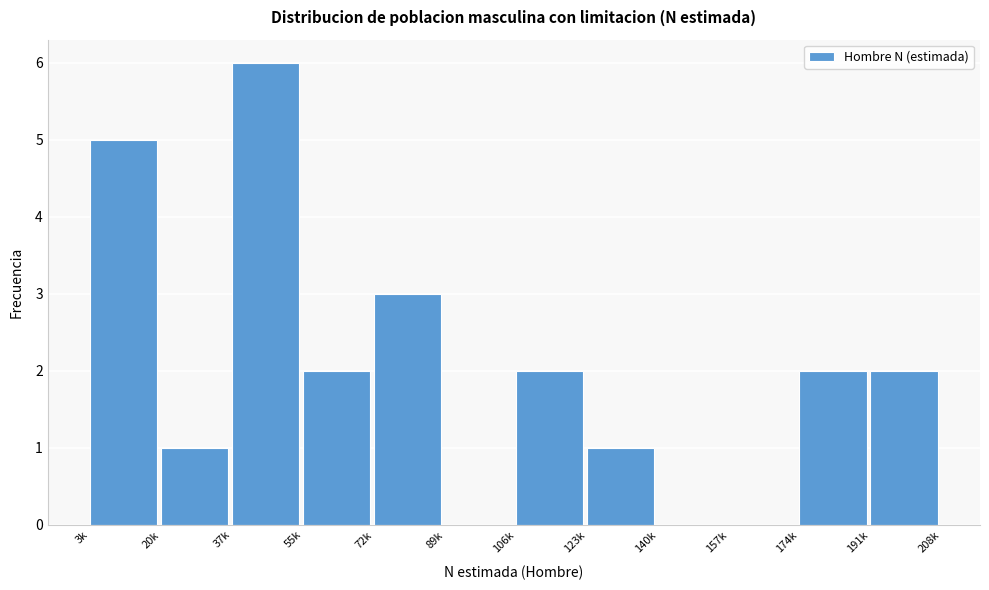

Reading left to right, transcribe all the data shown in this chart.

3k=5	20k=1	37k=6	55k=2	72k=3	89k=0	106k=2	123k=1	140k=0	157k=0	174k=2	191k=2